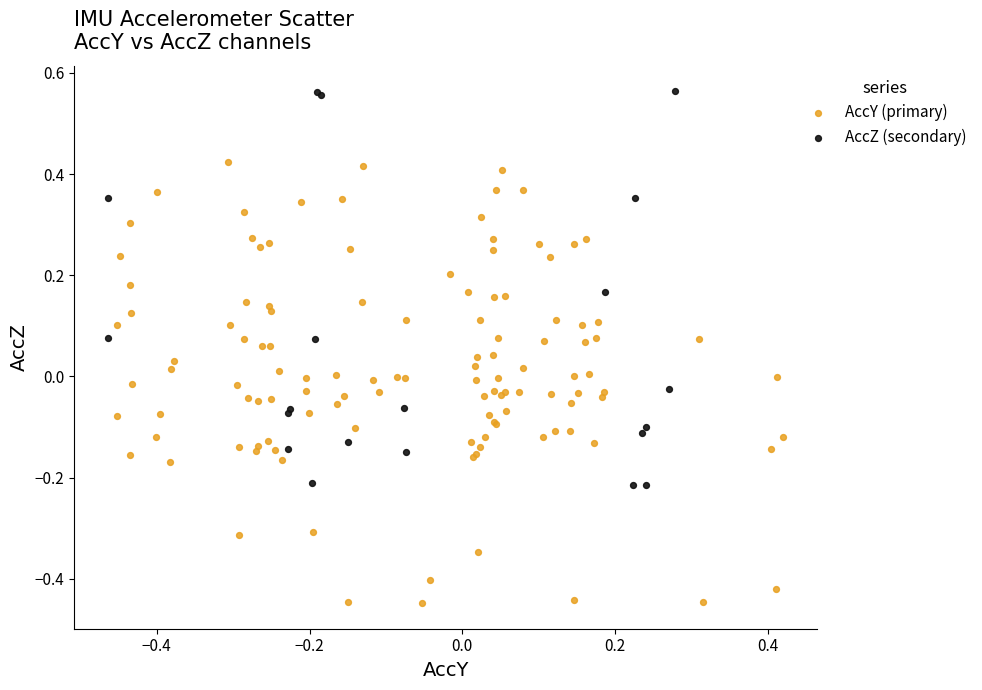

Which series reaches the minimum Y coordinate?

AccY (primary)